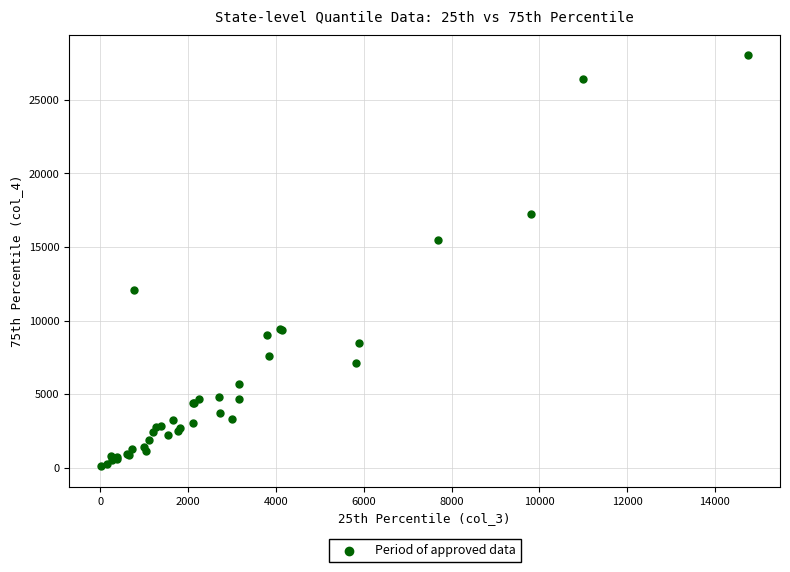

What Y value in the scatter plot is closest to 14064?

15467